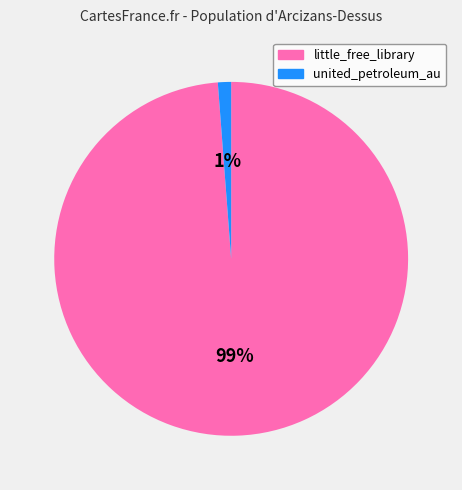

To the nearest percent, what is the difference between the little_free_library and united_petroleum_au slice percentages?

98%